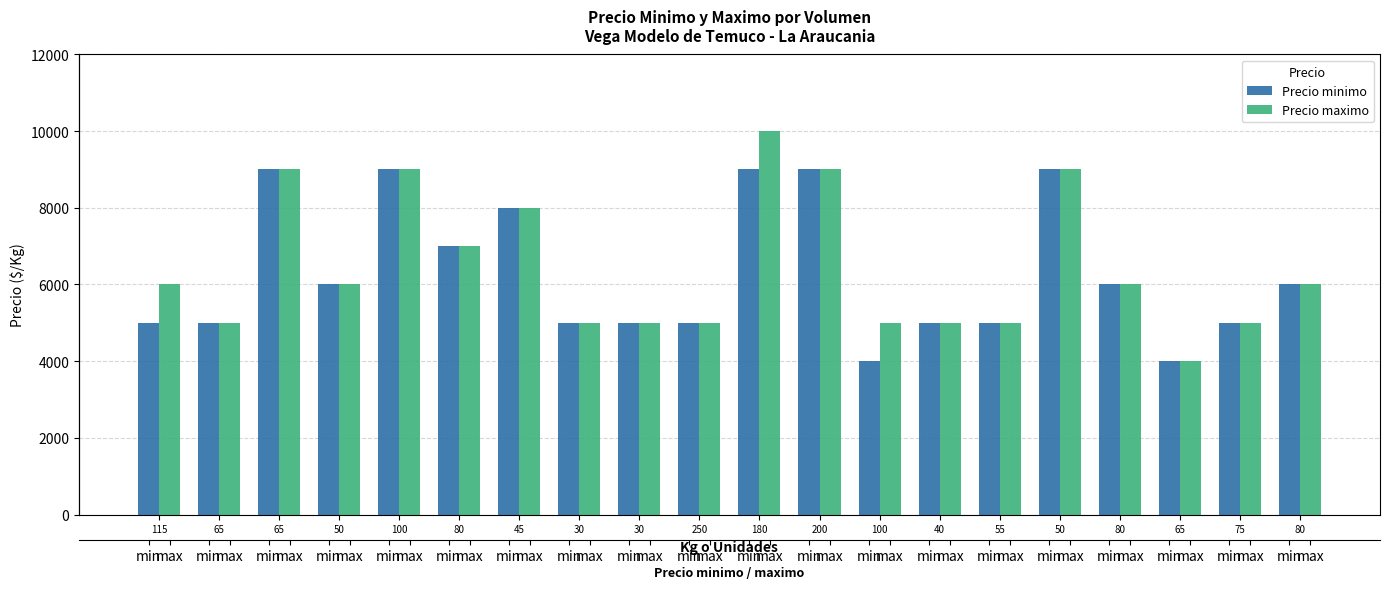

The Precio maximo series shows 9000 at 100. True or false?

True